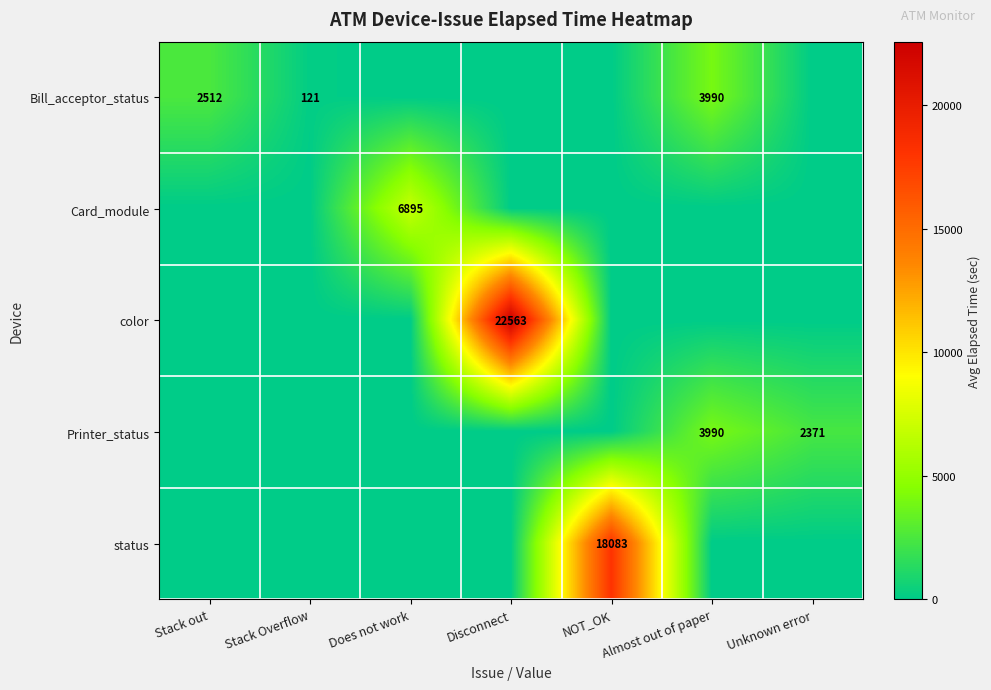

Is the value of color at NOT_OK greater than the value of Printer_status at Almost out of paper?

No